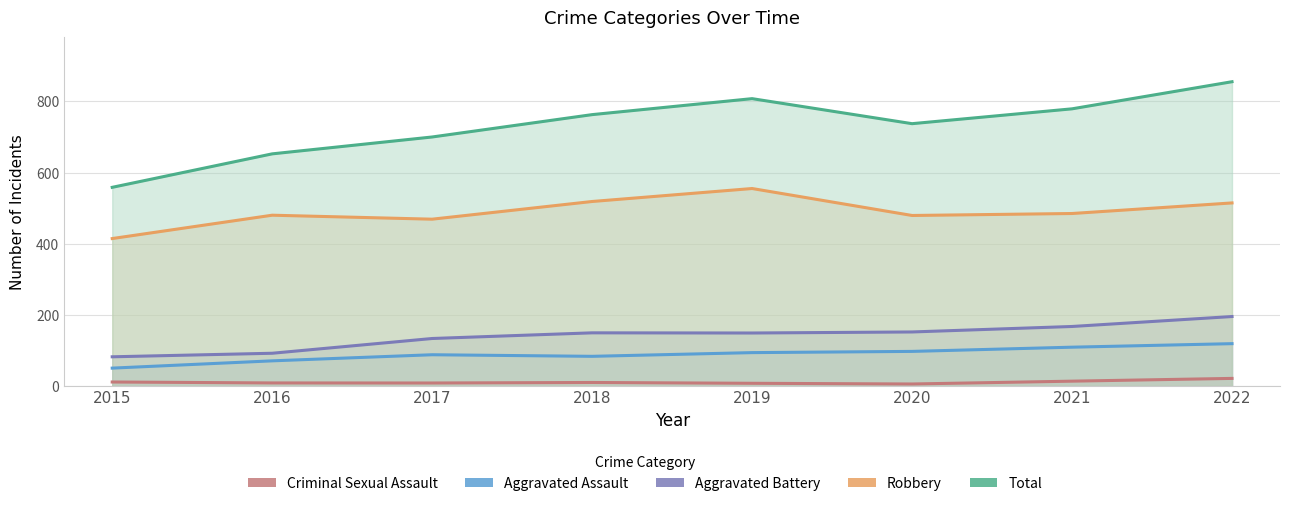

At which category does Criminal Sexual Assault reach its first local valley?

2017